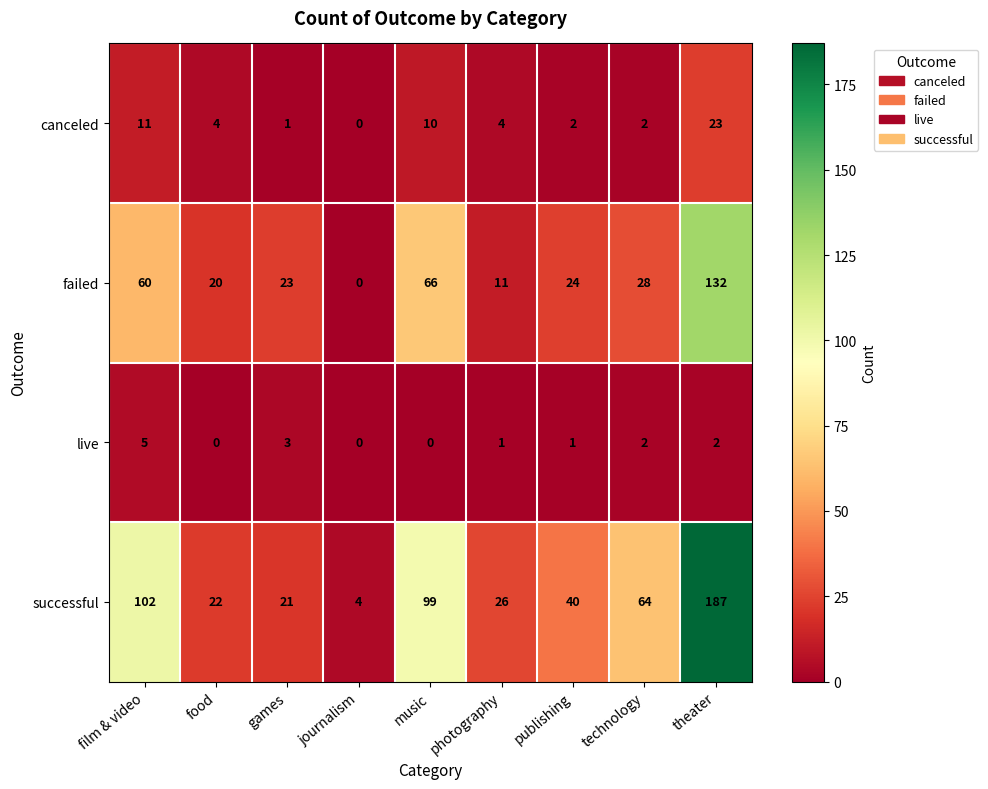

The canceled series shows 16 at film & video. True or false?

False